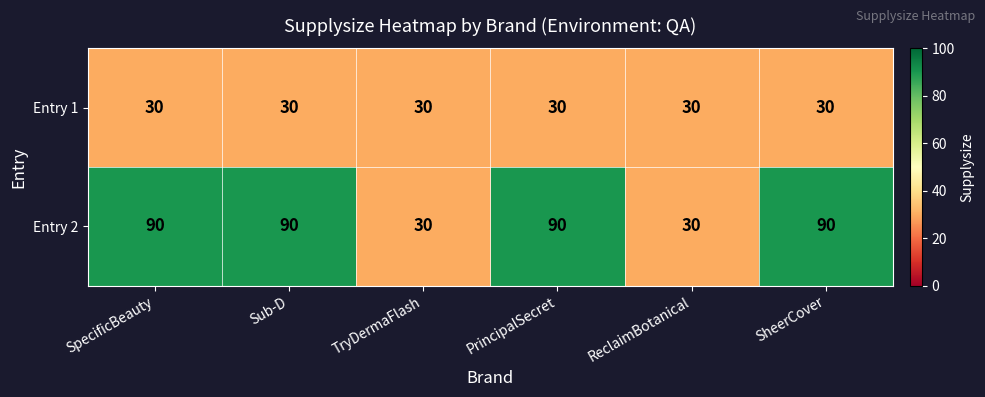

Reading right to left, extract all data points from this chart.

Entry 1: 30	30	30	30	30	30
Entry 2: 90	30	90	30	90	90